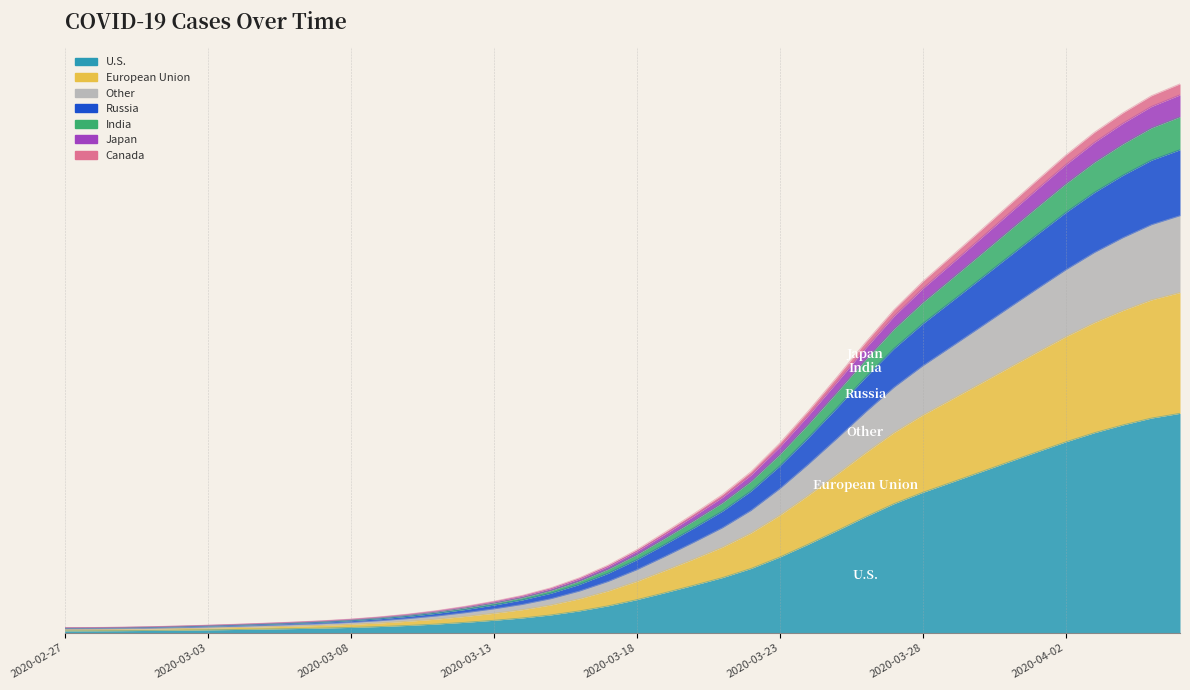

Is it true that the value at 2020-03-06 is 54.6?

True